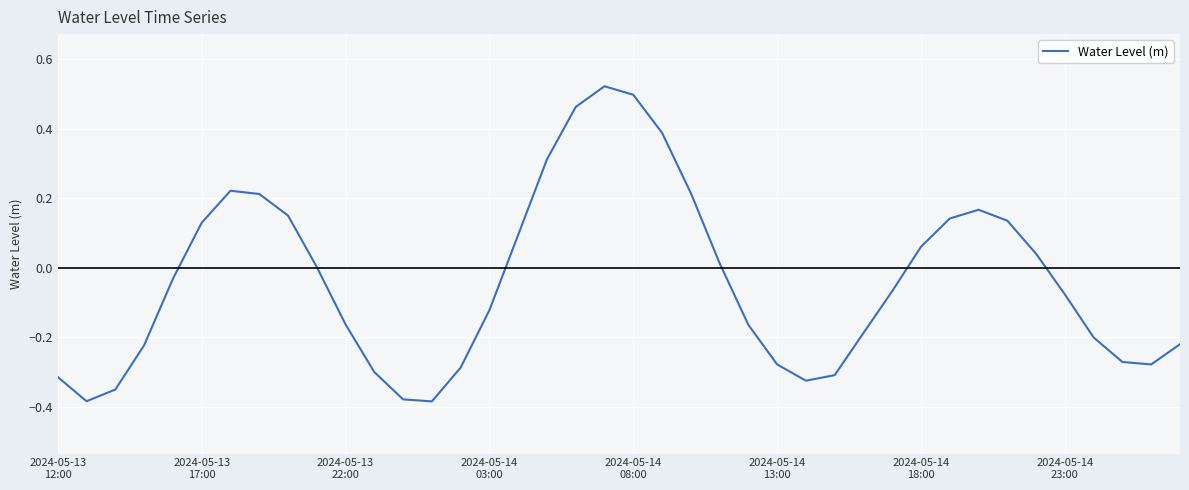

What is the value of the 12th point from the left?

-0.3